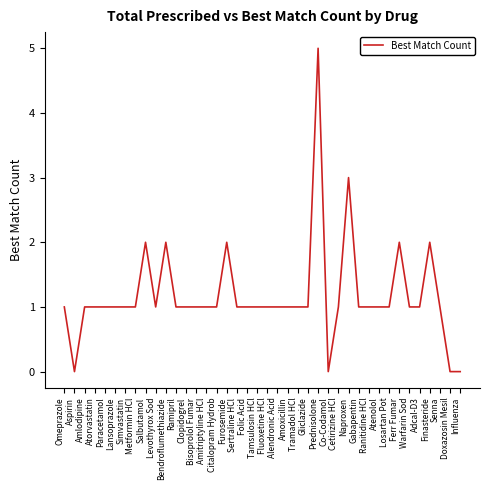

Reading left to right, extract all data points from this chart.

Omeprazole=1	Aspirin=0	Amlodipine=1	Atorvastatin=1	Paracetamol=1	Lansoprazole=1	Simvastatin=1	Metformin HCl=1	Salbutamol=2	Levothyrox Sod=1	Bendroflumethiazide=2	Ramipril=1	Clopidogrel=1	Bisoprolol Fumar=1	Amitriptyline HCl=1	Citalopram Hydrob=1	Furosemide=2	Sertraline HCl=1	Folic Acid=1	Tamsulosin HCl=1	Fluoxetine HCl=1	Alendronic Acid=1	Amoxicillin=1	Tramadol HCl=1	Gliclazide=1	Prednisolone=5	Co-Codamol=0	Cetirizine HCl=1	Naproxen=3	Gabapentin=1	Ranitidine HCl=1	Atenolol=1	Losartan Pot=1	Ferr Fumar=2	Warfarin Sod=1	Adcal-D3=1	Finasteride=2	Senna=1	Doxazosin Mesil=0	Influenza=0